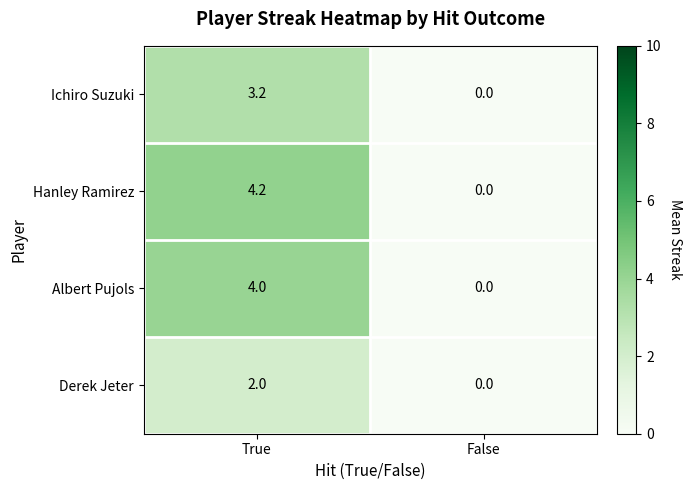

How many positive values does the Derek Jeter series have?

1